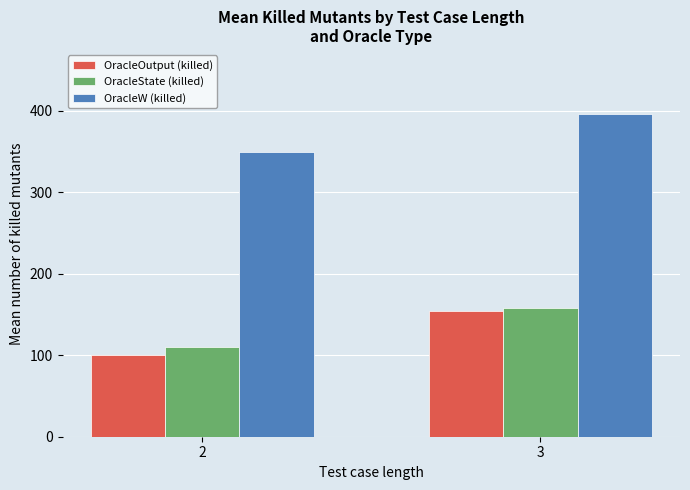

Are the bars grouped side by side (vs. stacked)?

Yes